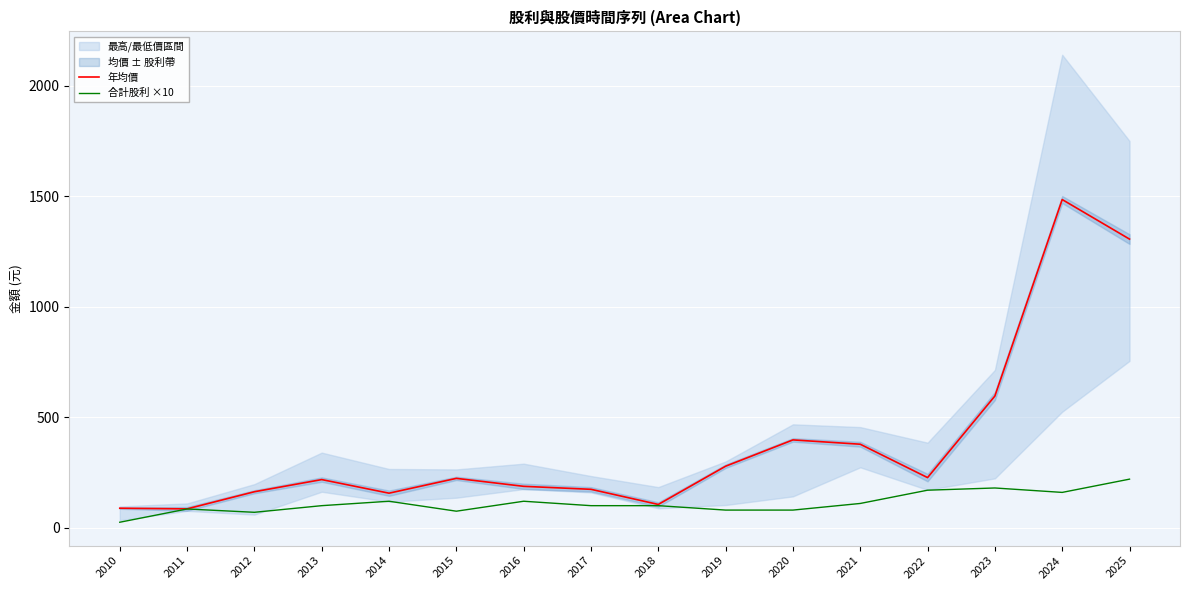

How many data points in 年均價 are above 223?

8